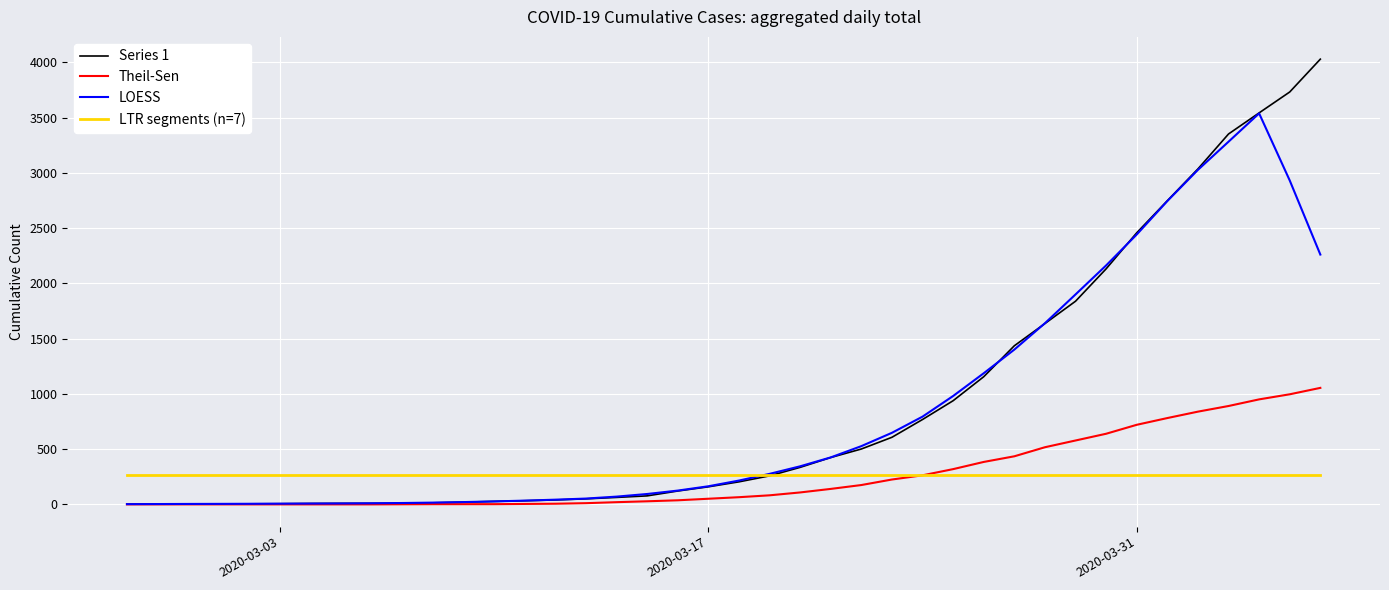

List the series in order of their peak value, lowest first.

LTR segments (n=7), Theil-Sen, LOESS, Series 1